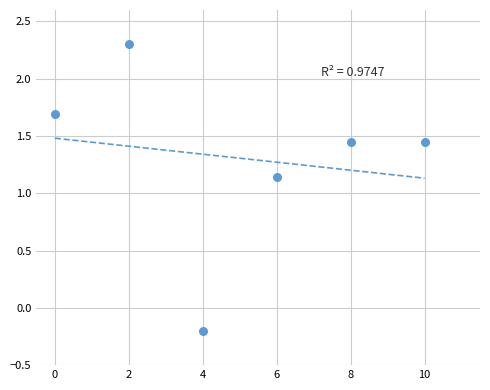

What is the average X value?

5.0